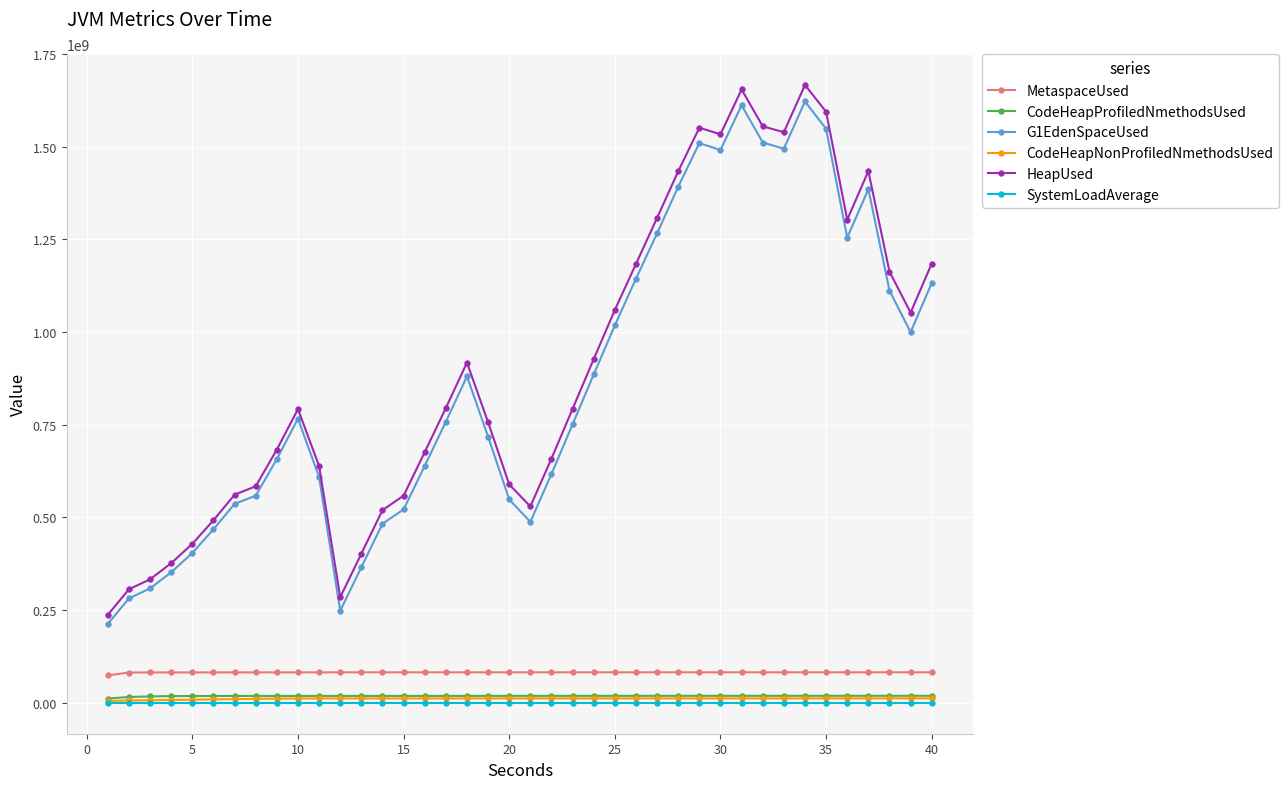

What is the difference between the maximum and second lowest values in the HeapUsed series?

1382022146.4